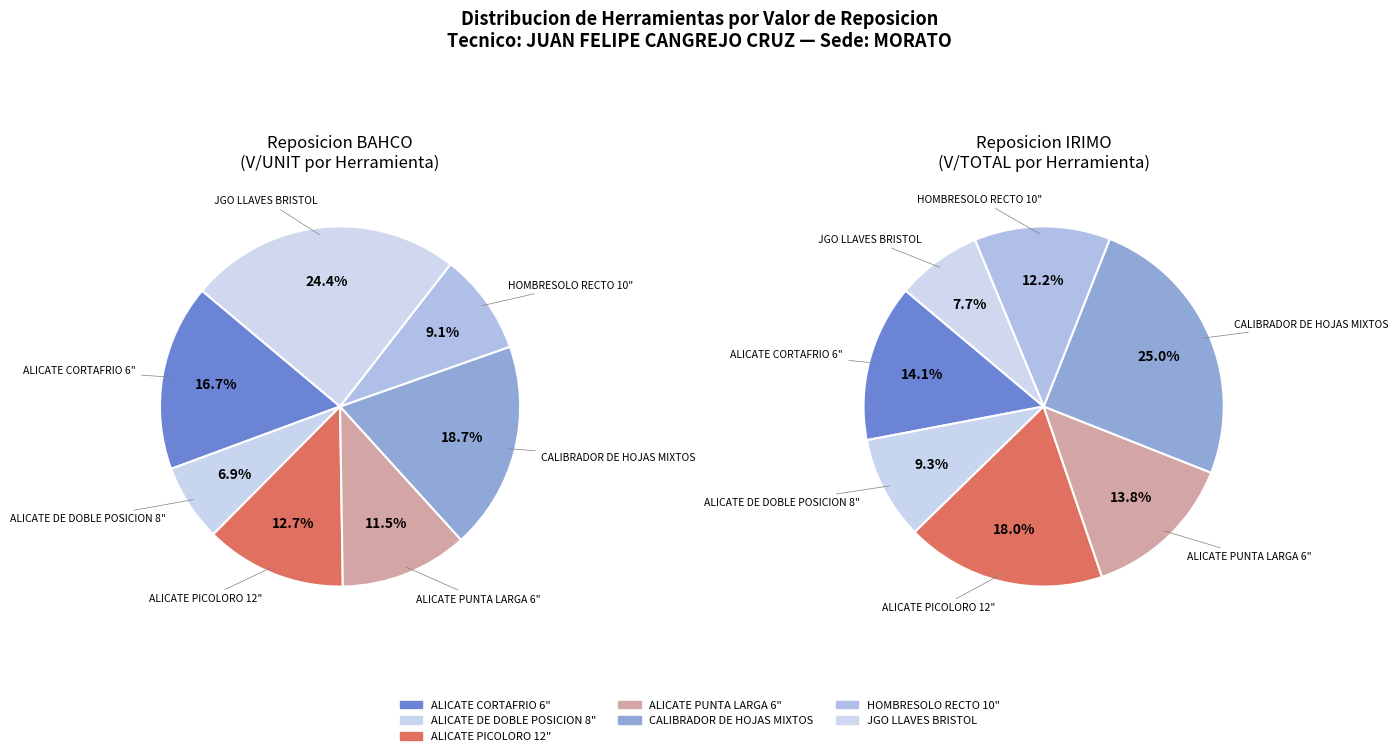

What portion of the pie excludes CALIBRADOR PRESION DE AIRE?

100.0%